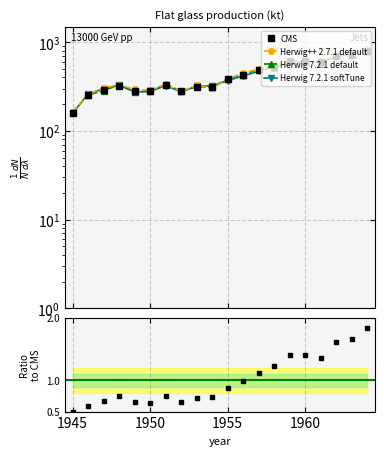

What is the difference between the maximum and minimum values?

640.5